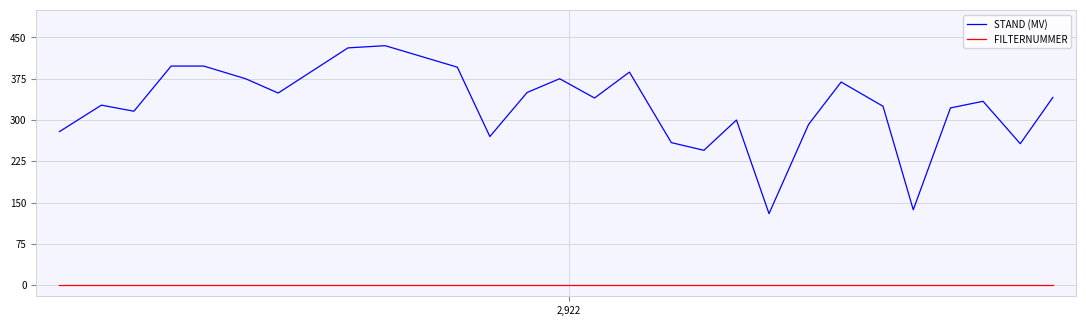

List the series in order of their peak value, lowest first.

FILTERNUMMER, STAND (MV)